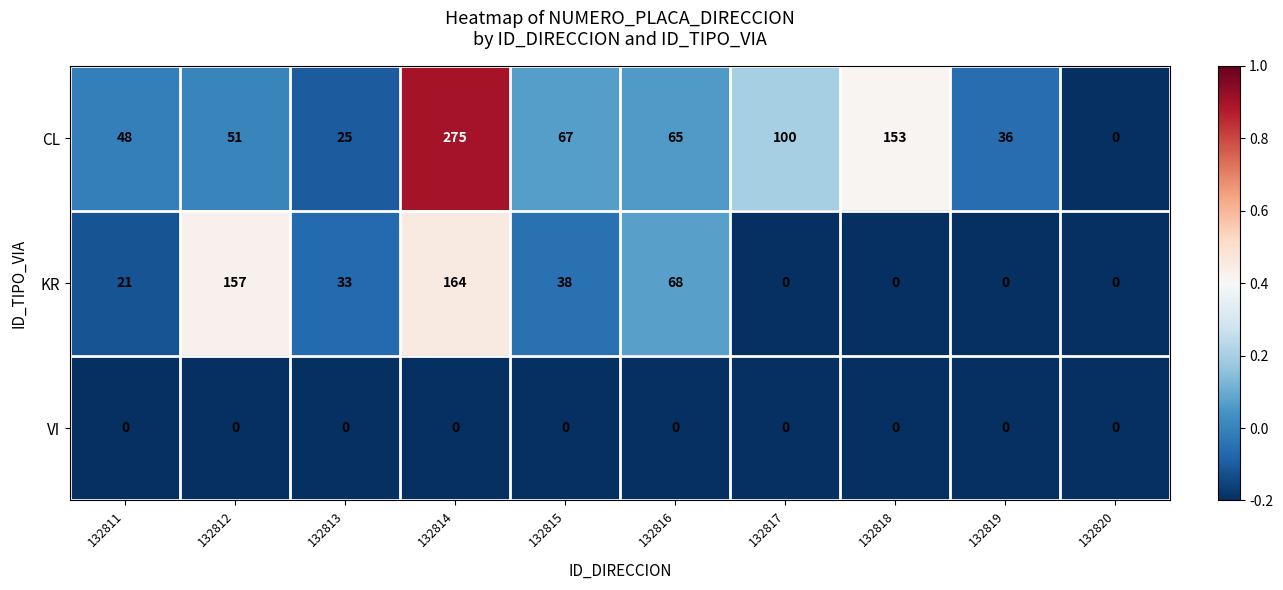

At which category does the chart reach its peak across all series?

132814